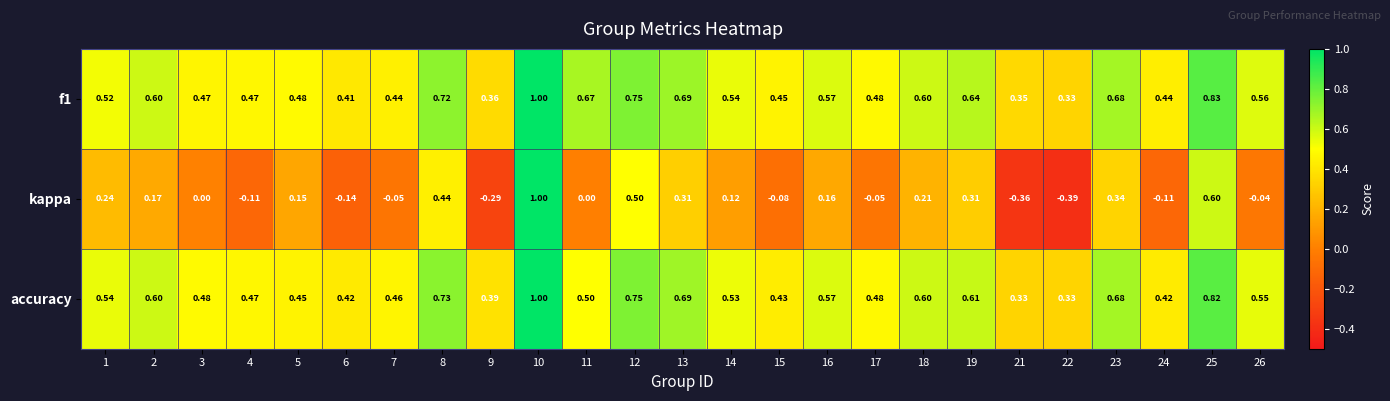

Which series has the widest spread of values?

kappa